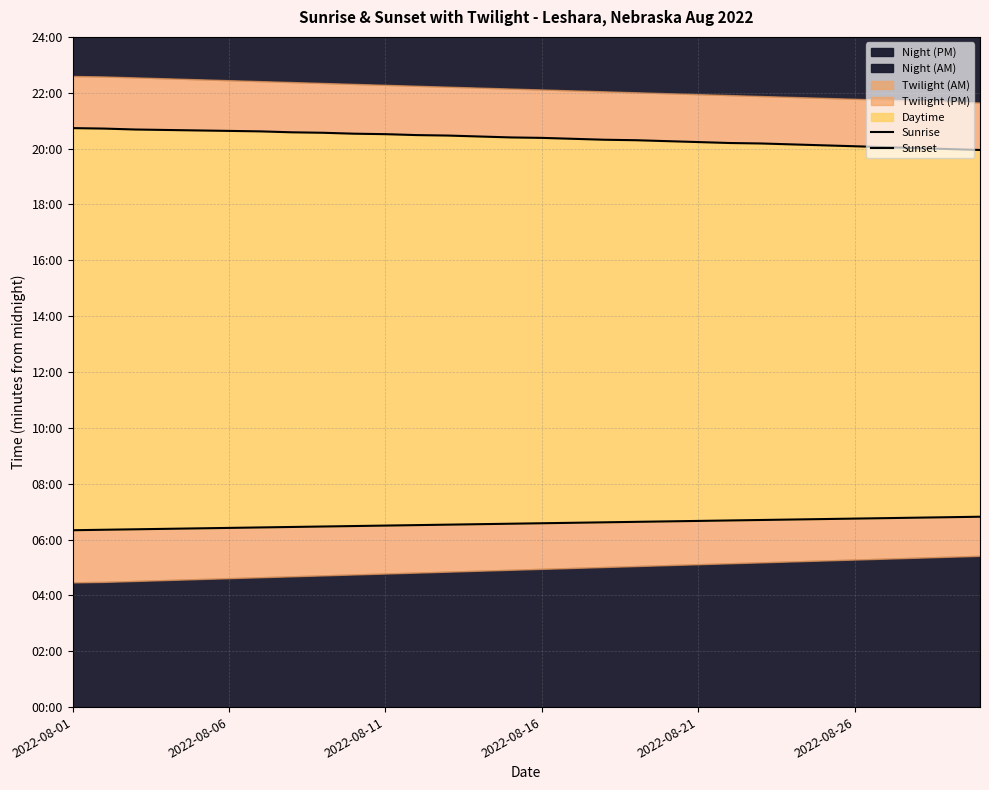

The Sunrise series shows 390 at 10. True or false?

True